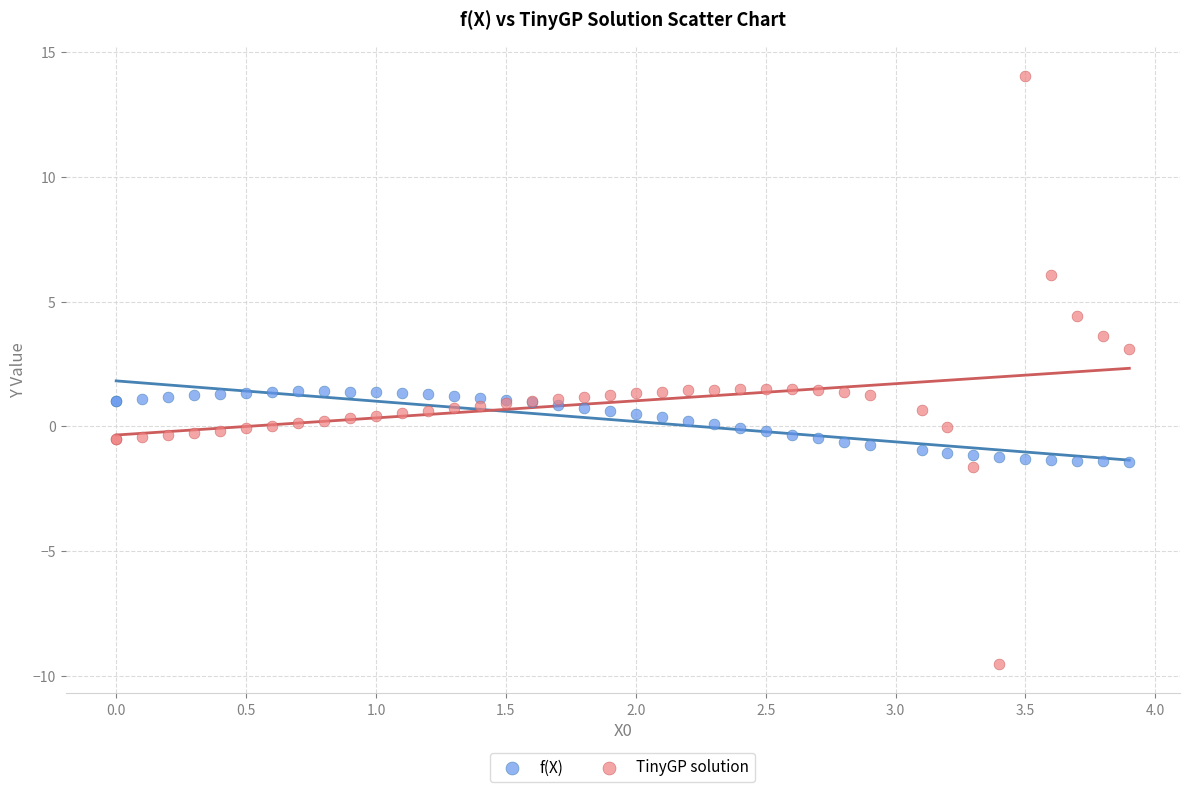

Which series reaches the maximum Y coordinate?

TinyGP solution